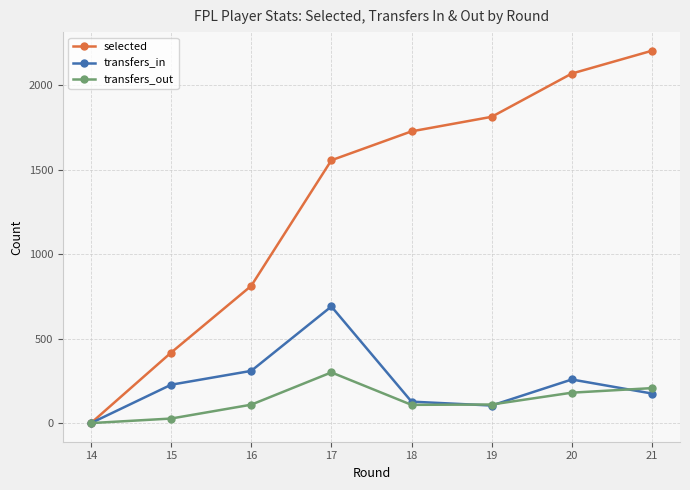

At which category does transfers_in reach its first local peak?

17